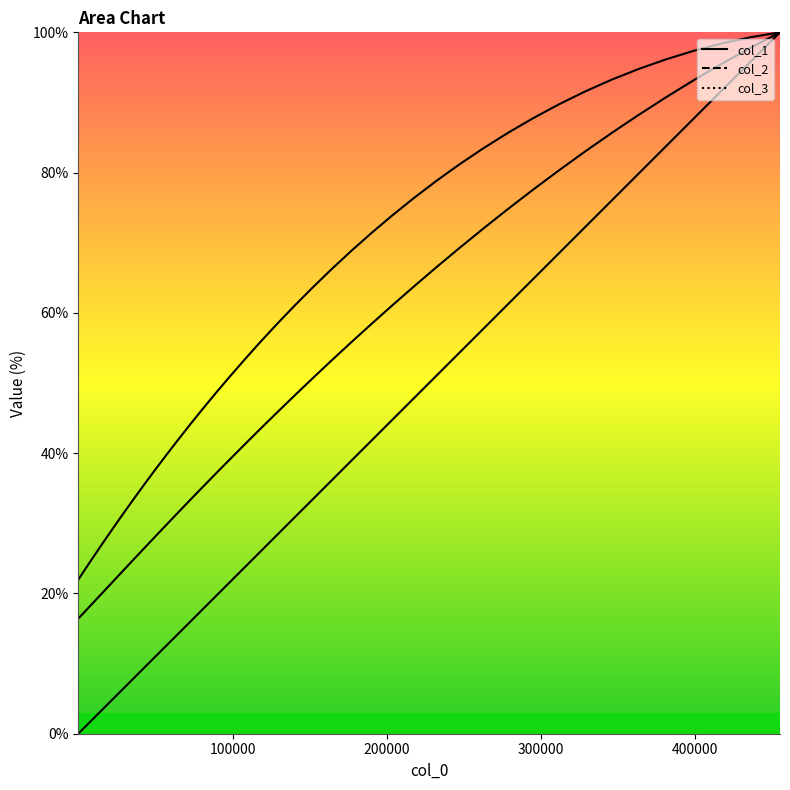

True or false: col_3 and col_1 cross at least once.

False